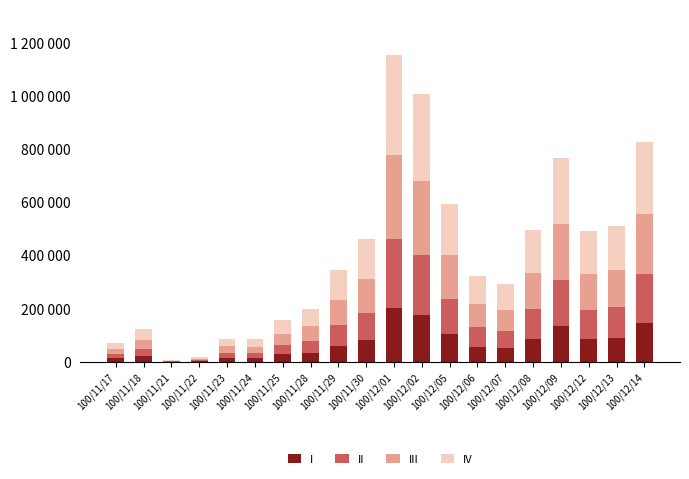

What is the difference between the maximum and minimum values in the II series?

258075.0